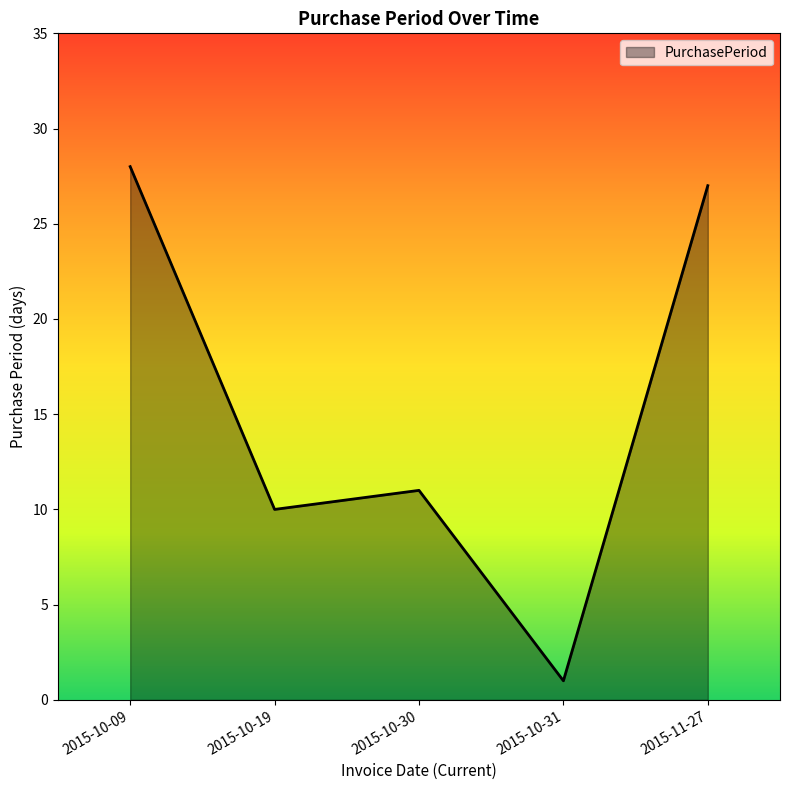

What is the greatest value displayed?

28